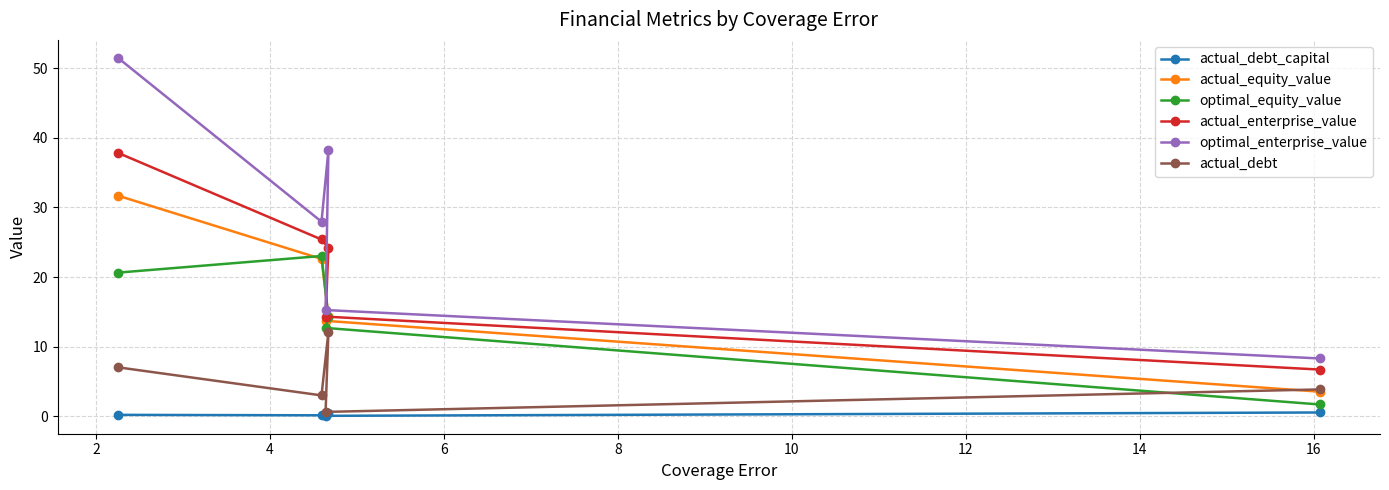

Rank the series by their maximum value, from lowest to highest.

actual_debt_capital, actual_debt, optimal_equity_value, actual_equity_value, actual_enterprise_value, optimal_enterprise_value